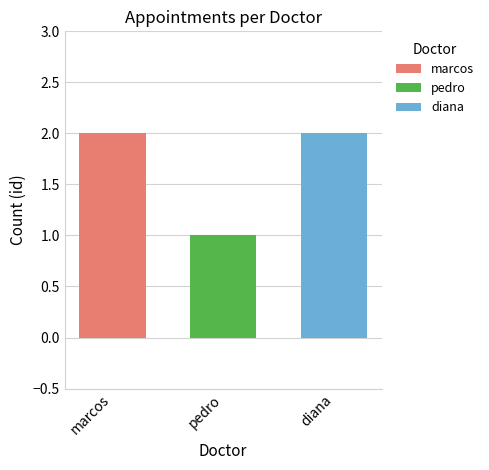

The marcos series shows 2 at pedro. True or false?

True